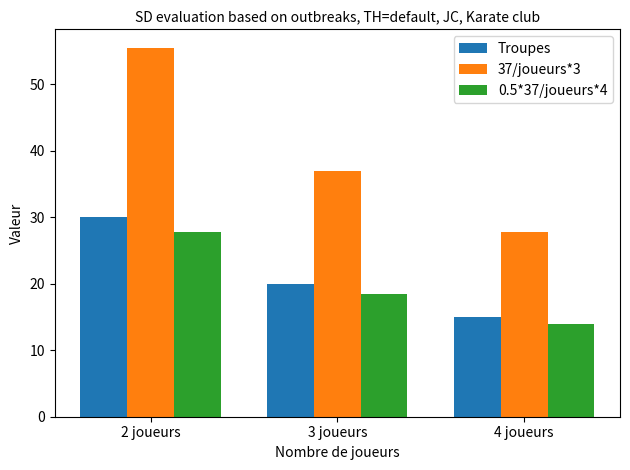

What is the total value across all series at 3 joueurs?

75.5